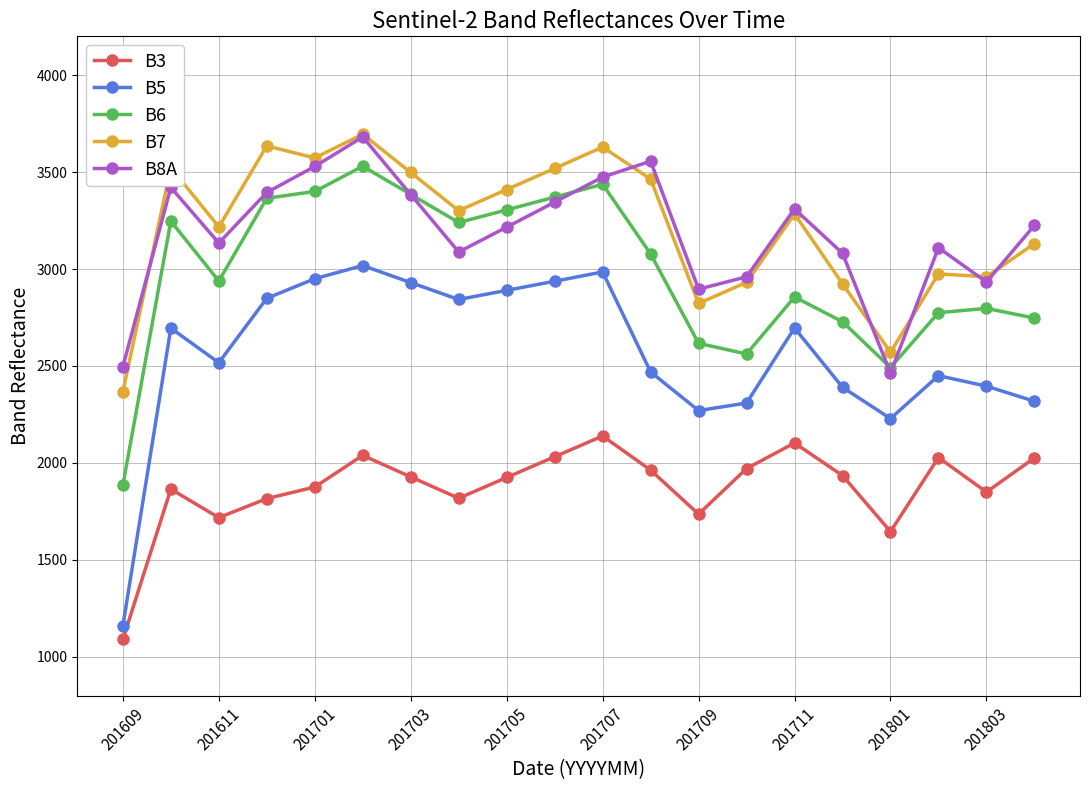

How many interior local peaks does the B6 series have?

5